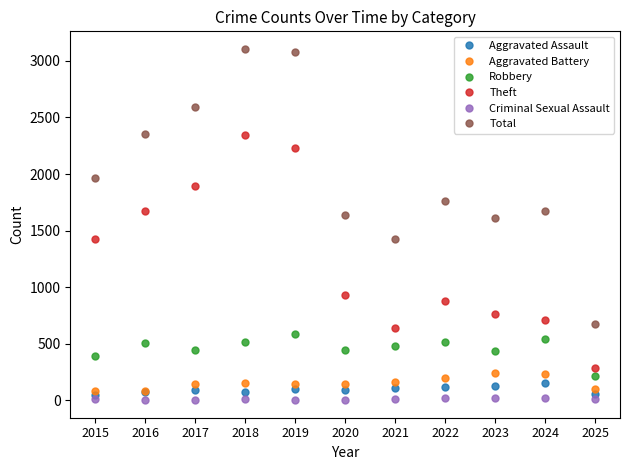

What is the highest value of the Aggravated Assault series?

153